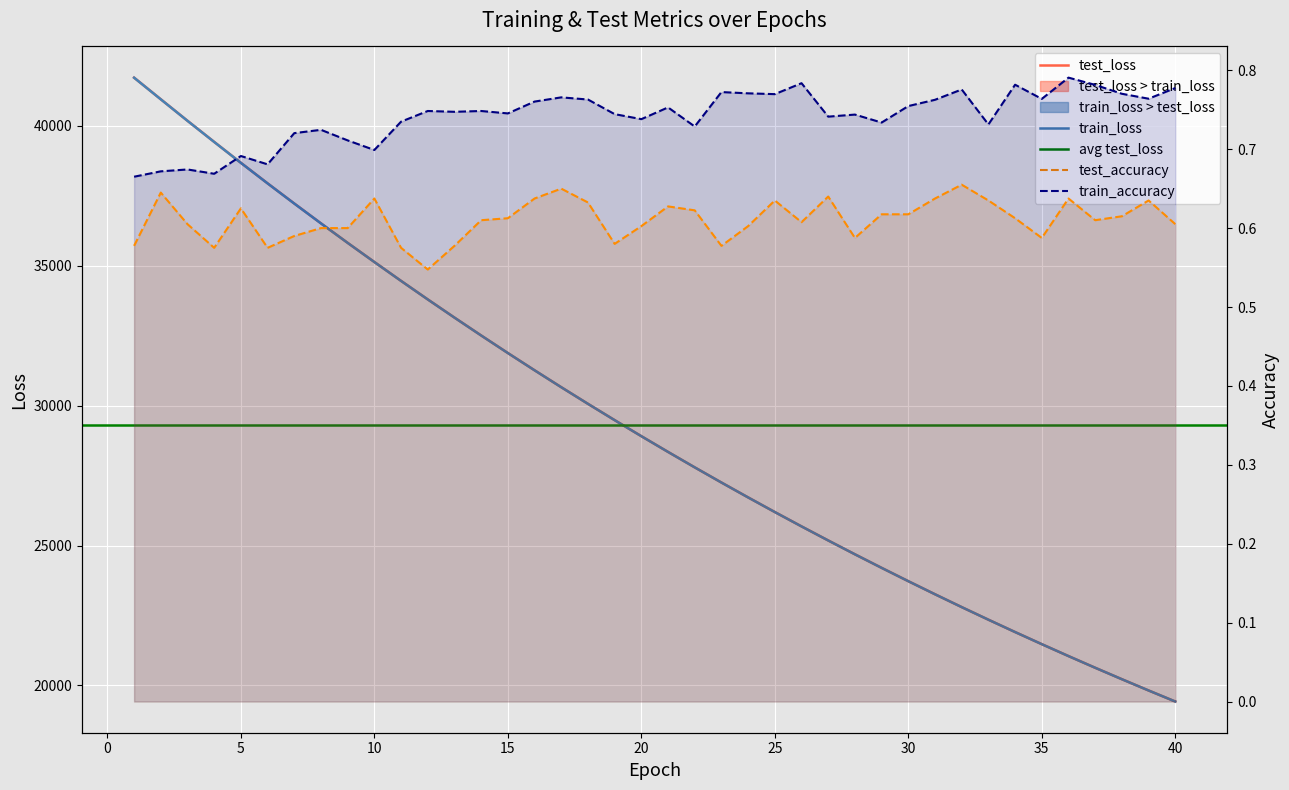

At how many categories does at least one series exceed 23163?

31